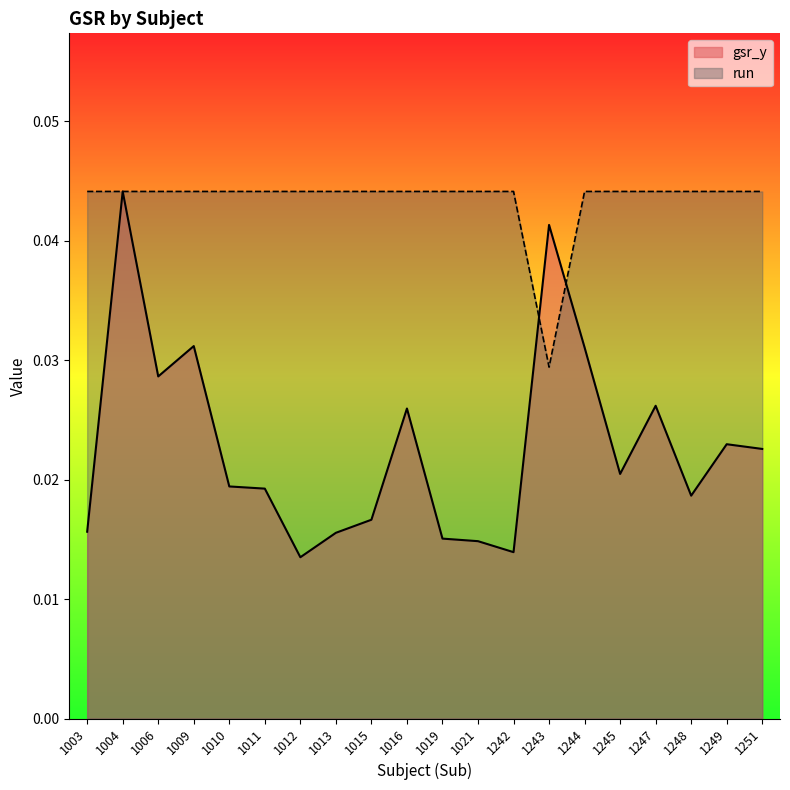

List the series in order of their peak value, lowest first.

gsr_y, run